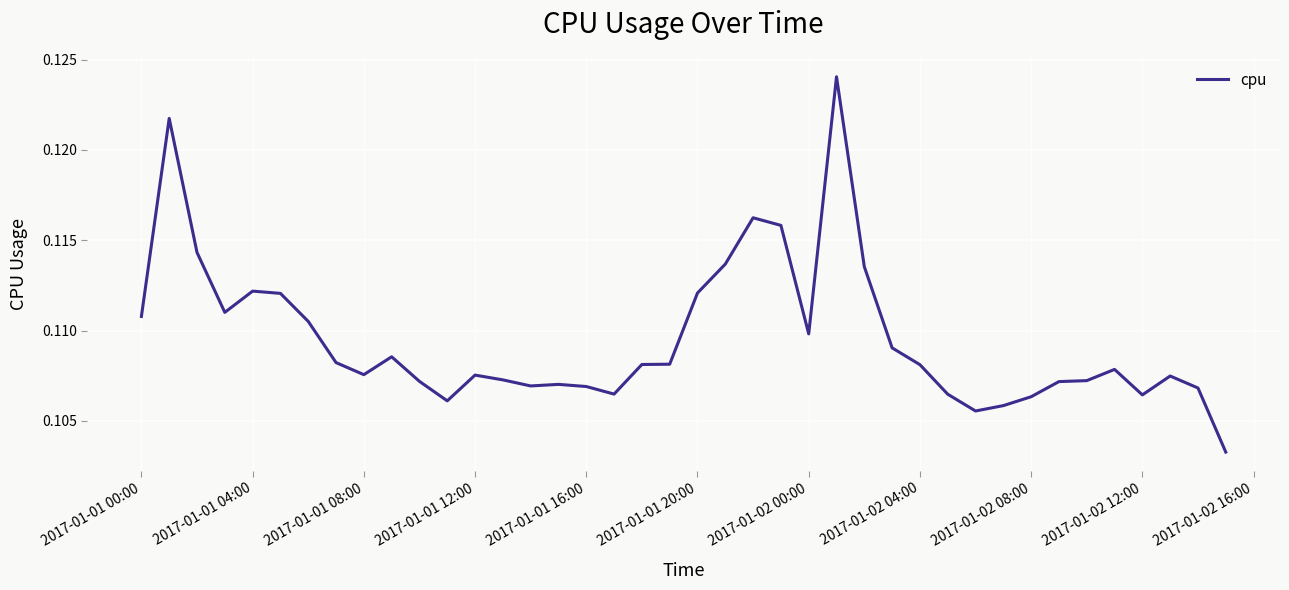

True or false: the data has more than 0 interior local peaks.

True